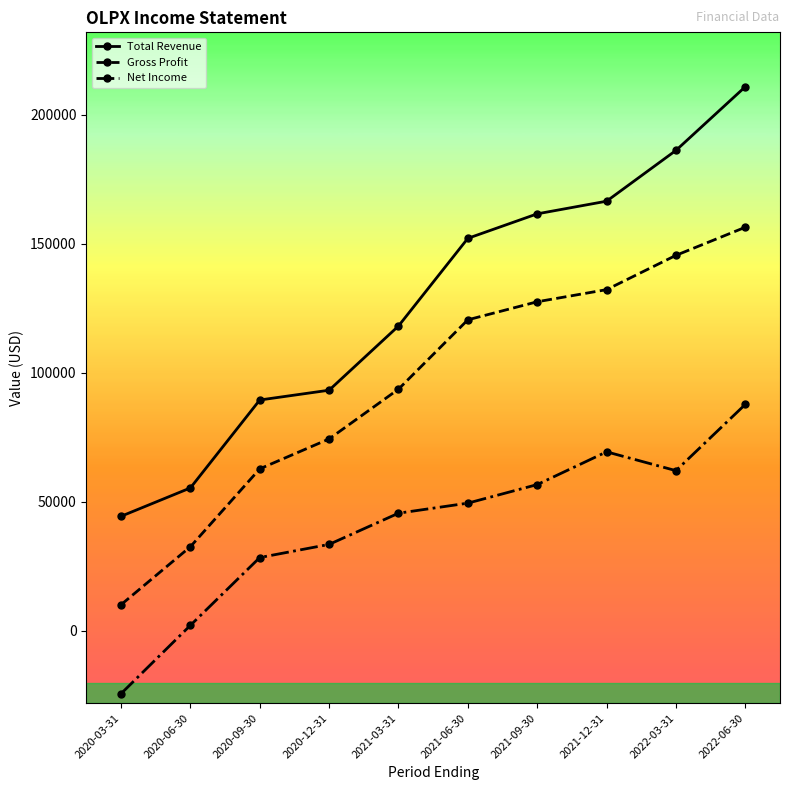

At which label does Net Income reach its peak?

2022-06-30